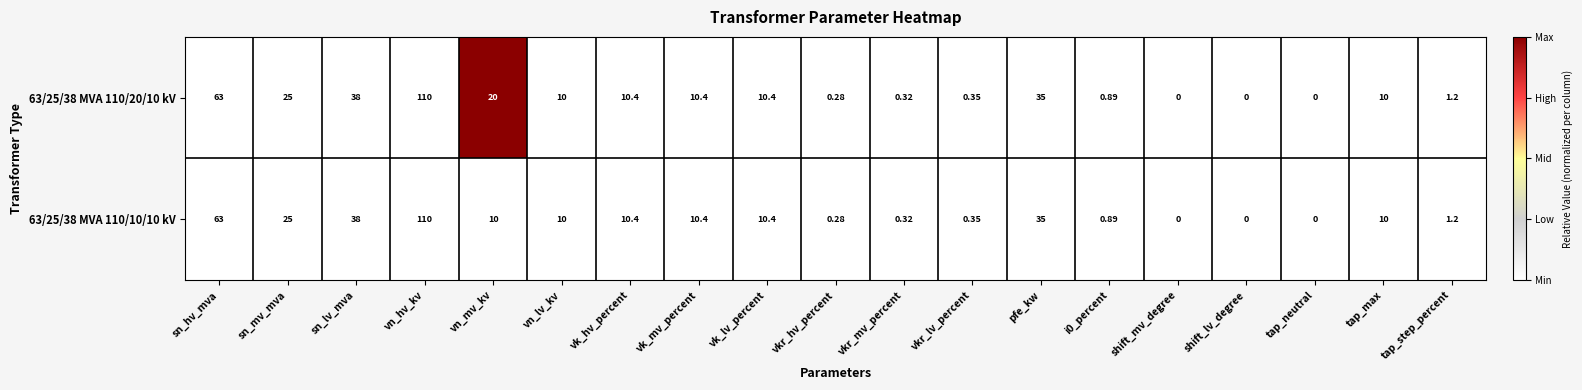

At which category is the sum across all series the highest?

vn_hv_kv